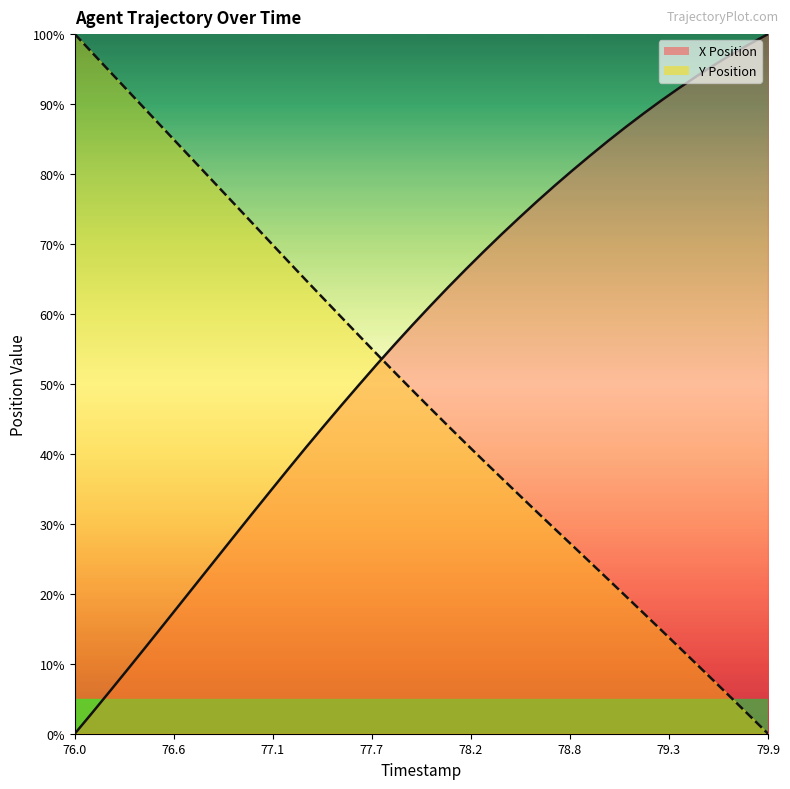

Between 77.9 and 76.9, which is larger?

77.9